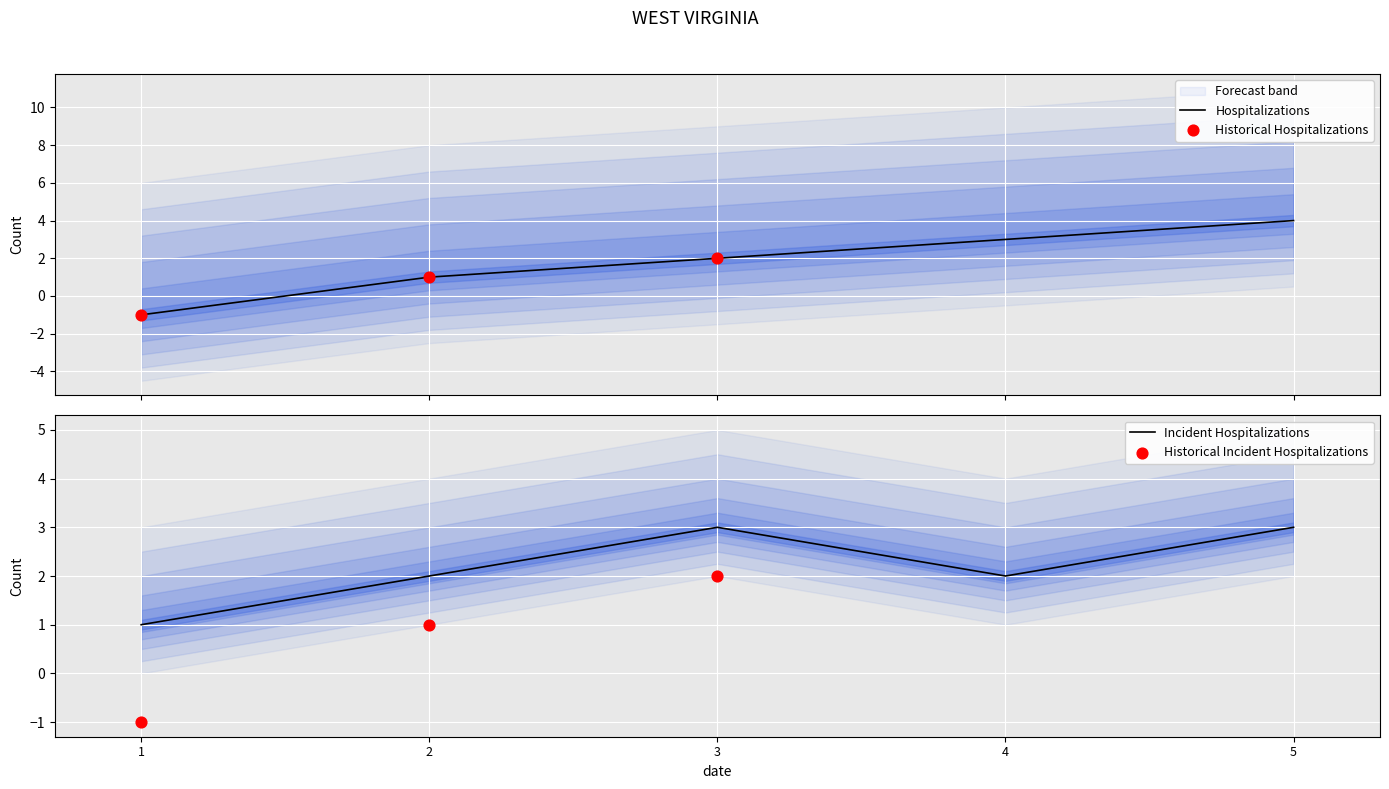

Is the value of 1_1 at 1 greater than the value of -1 at 4?

No